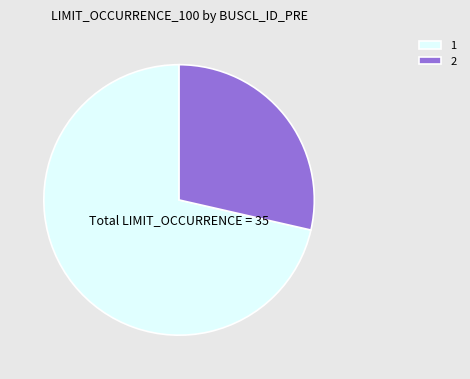

Between 1 and 2, which is larger?

1